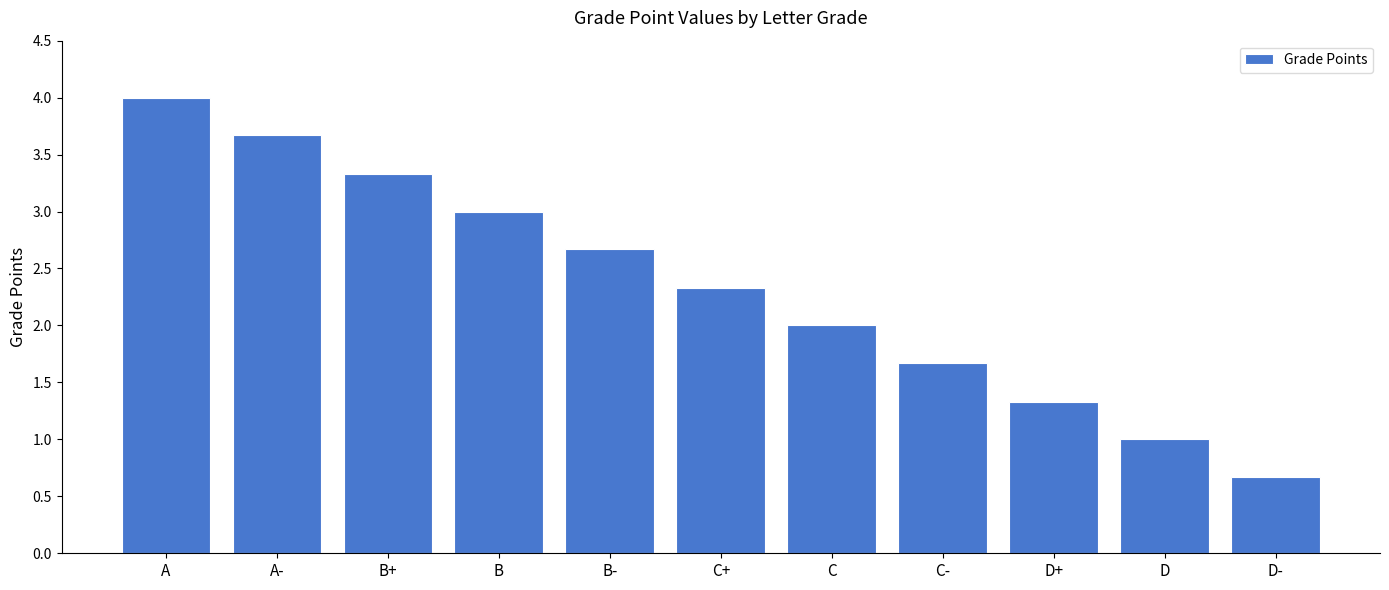

What is the minimum value shown in the chart?

0.7